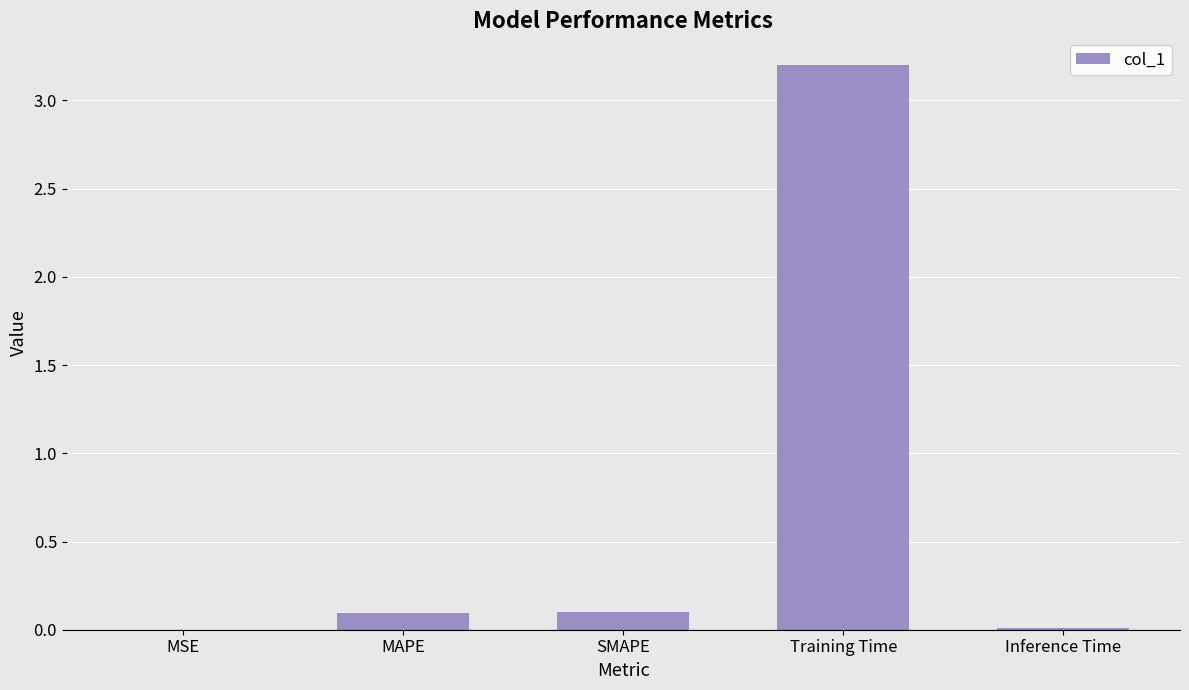

What is the sum of all values?

3.4